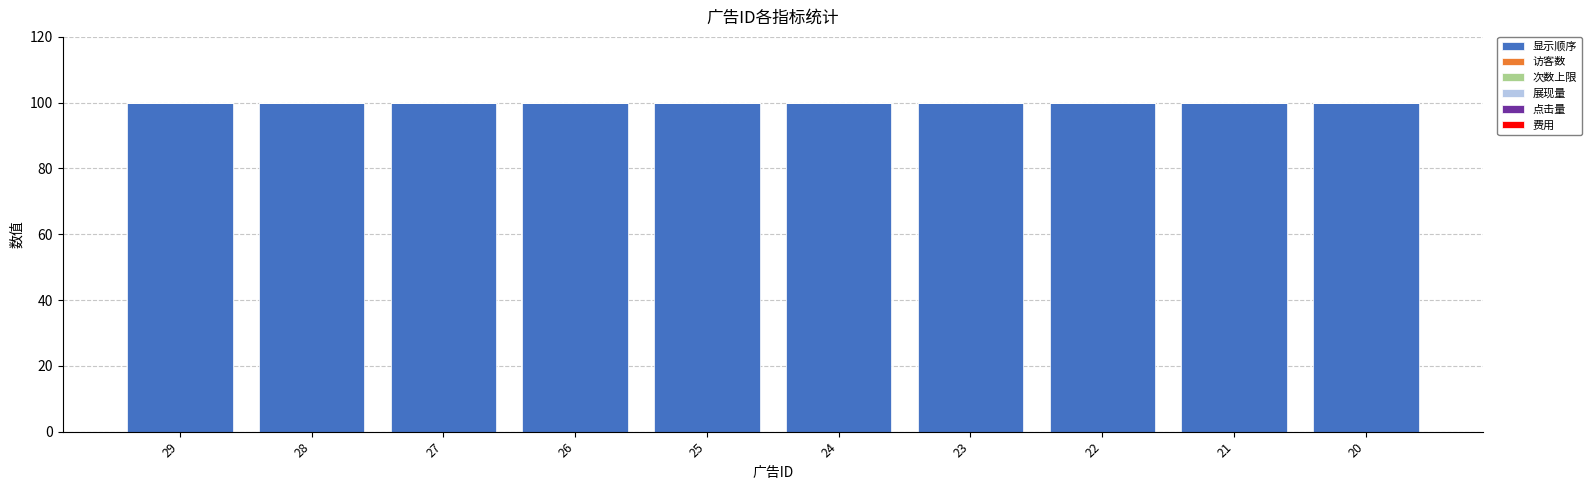

At which label does 点击量 reach its peak?

29